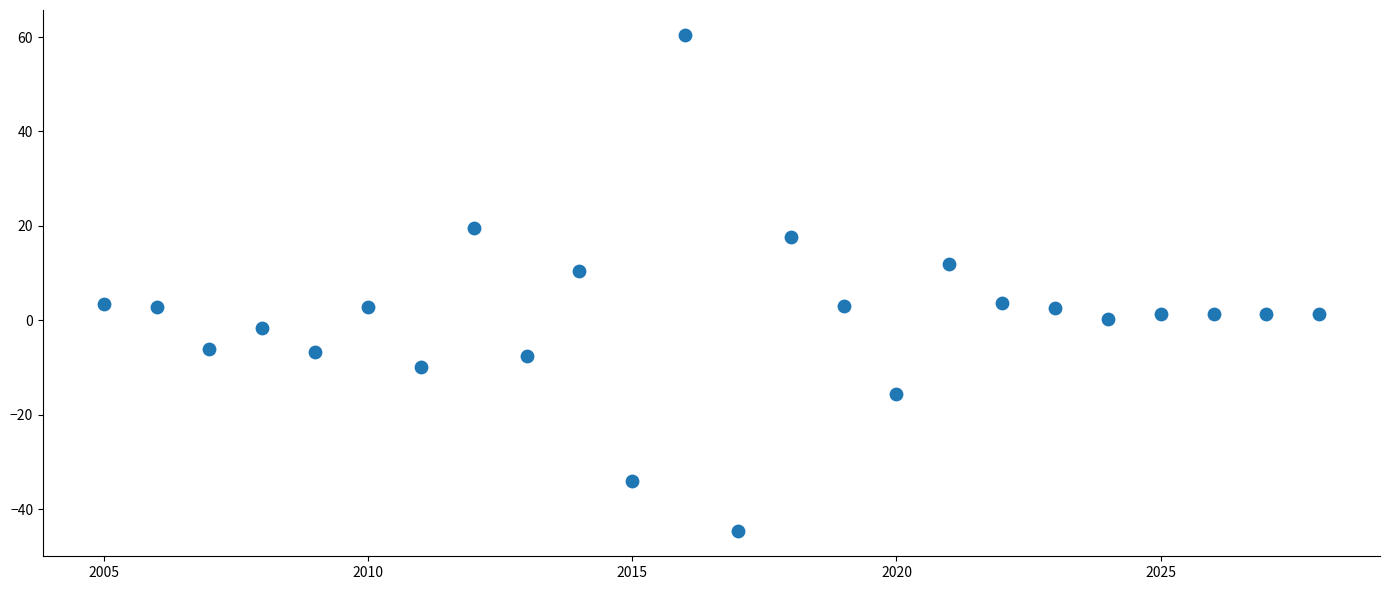

What is the range of X values (max minus min)?

23.0